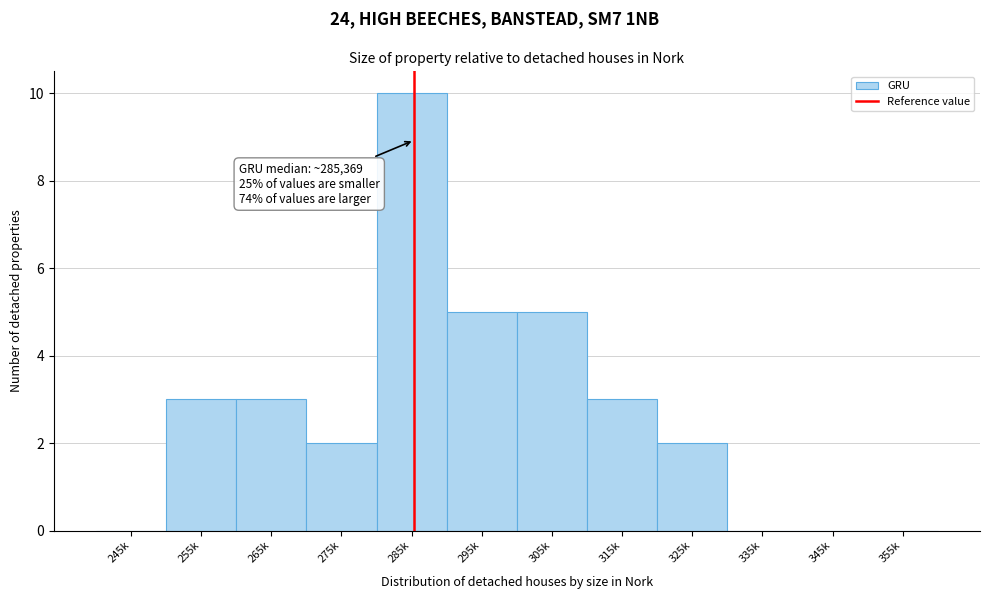

Reading left to right, what are all the values shown in this chart?

245k=0	255k=3	265k=3	275k=2	285k=10	295k=5	305k=5	315k=3	325k=2	335k=0	345k=0	355k=0